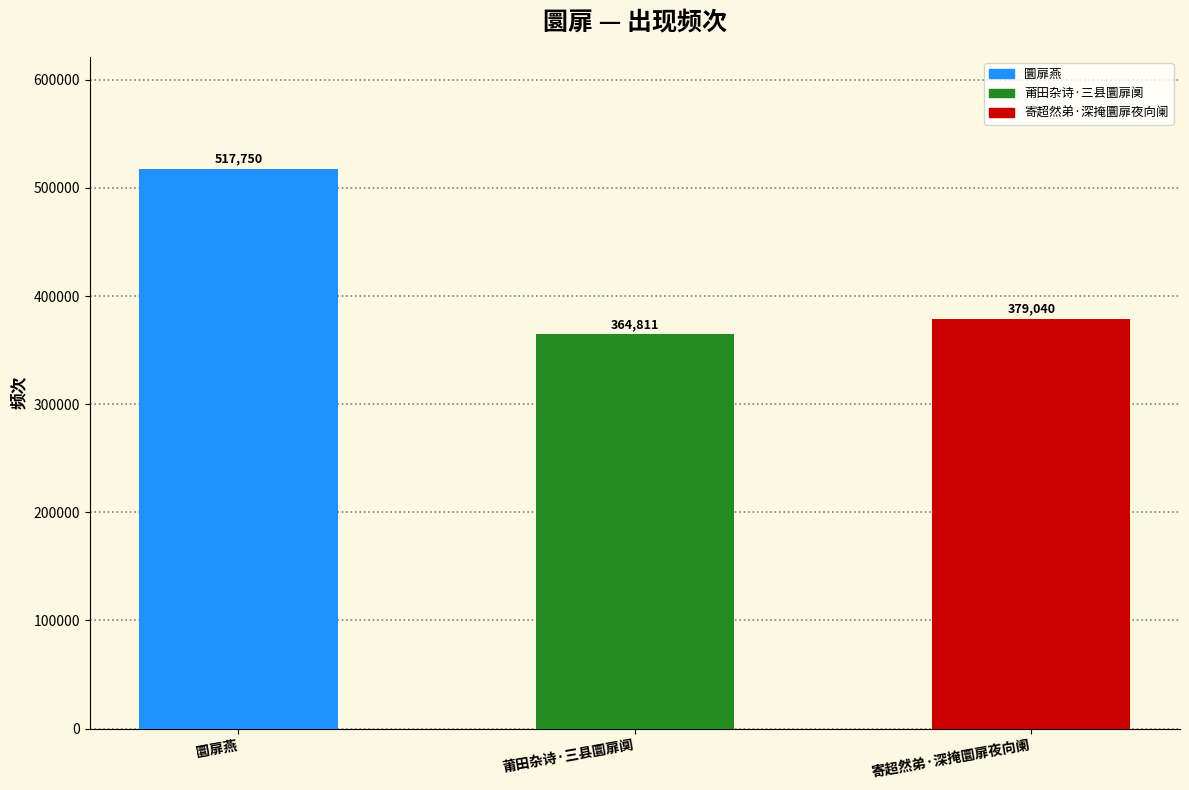

Where does the data first go above 379040?

圜扉燕